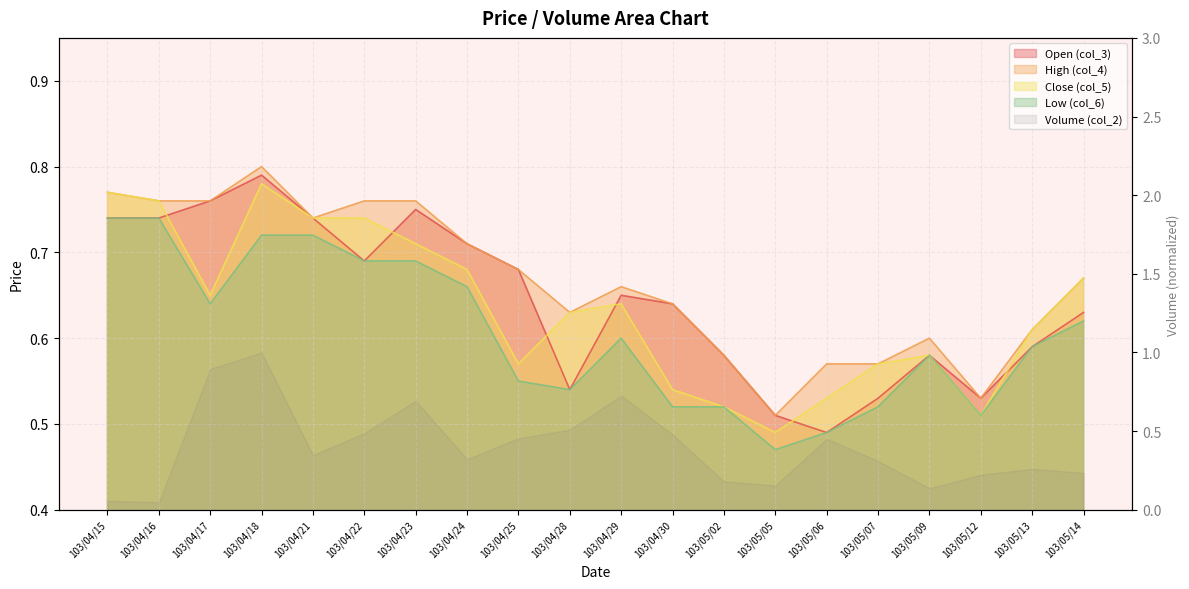

True or false: col_4 and col_6 cross at least once.

False